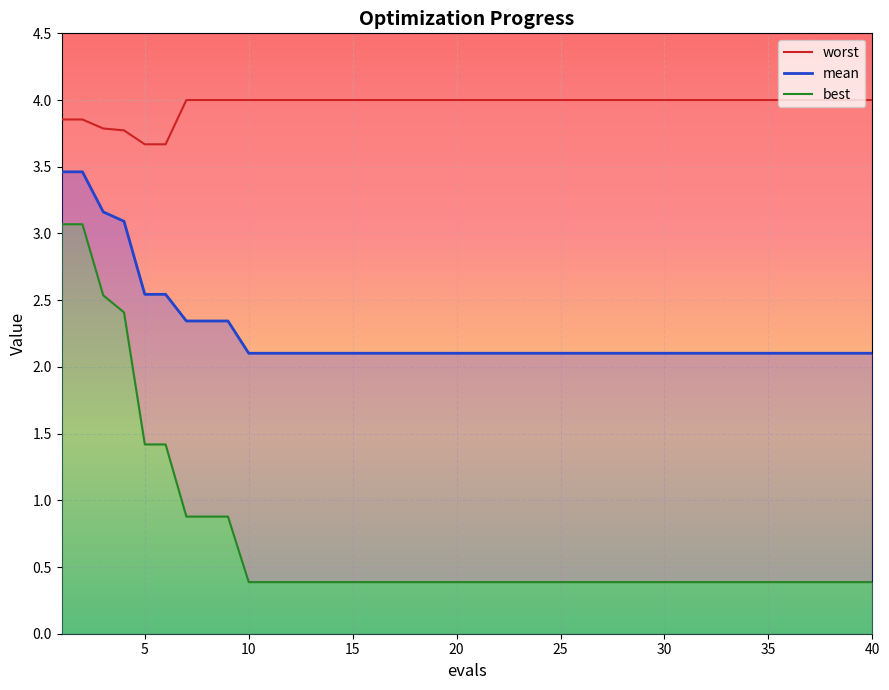

What is the sum of all mean values?

90.5